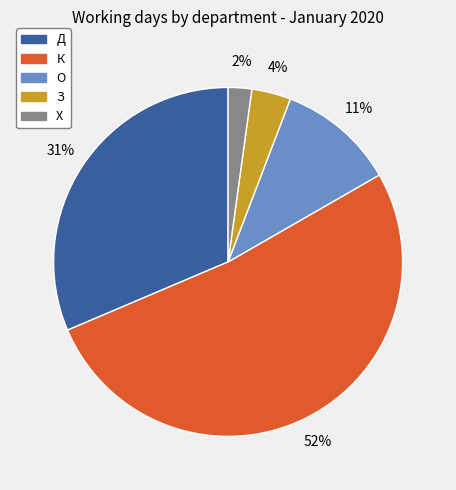

How many slices are in this pie chart?

5